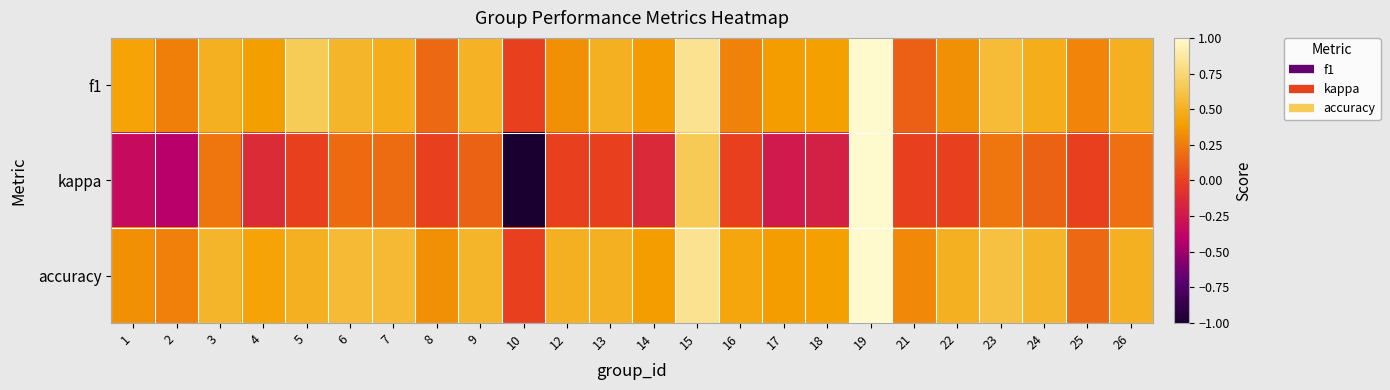

Which has a higher value, 12 or 21?

12